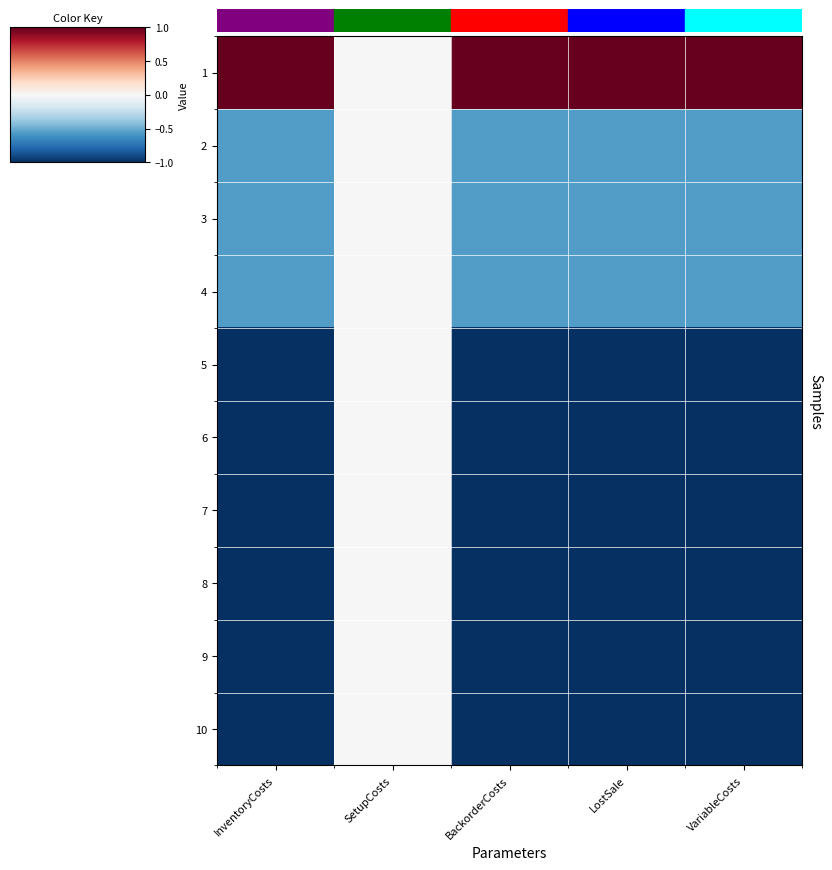

Reading left to right, list all the values displayed in this chart.

1: InventoryCosts=1.0	SetupCosts=0.0	BackorderCosts=1.0	LostSale=1.0	VariableCosts=1.0
2: InventoryCosts=-0.6	SetupCosts=0.0	BackorderCosts=-0.6	LostSale=-0.6	VariableCosts=-0.6
3: InventoryCosts=-0.6	SetupCosts=0.0	BackorderCosts=-0.6	LostSale=-0.6	VariableCosts=-0.6
4: InventoryCosts=-0.6	SetupCosts=0.0	BackorderCosts=-0.6	LostSale=-0.6	VariableCosts=-0.6
5: InventoryCosts=-1.0	SetupCosts=0.0	BackorderCosts=-1.0	LostSale=-1.0	VariableCosts=-1.0
6: InventoryCosts=-1.0	SetupCosts=0.0	BackorderCosts=-1.0	LostSale=-1.0	VariableCosts=-1.0
7: InventoryCosts=-1.0	SetupCosts=0.0	BackorderCosts=-1.0	LostSale=-1.0	VariableCosts=-1.0
8: InventoryCosts=-1.0	SetupCosts=0.0	BackorderCosts=-1.0	LostSale=-1.0	VariableCosts=-1.0
9: InventoryCosts=-1.0	SetupCosts=0.0	BackorderCosts=-1.0	LostSale=-1.0	VariableCosts=-1.0
10: InventoryCosts=-1.0	SetupCosts=0.0	BackorderCosts=-1.0	LostSale=-1.0	VariableCosts=-1.0